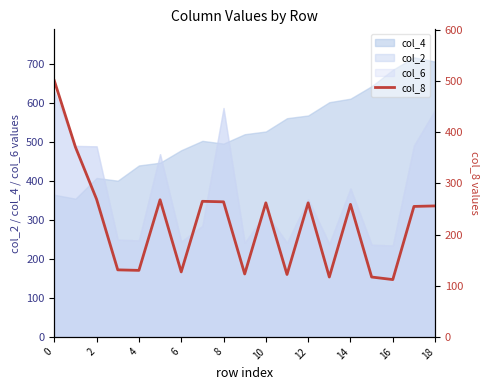

Reading left to right, what are all the values shown in this chart?

501	371	269	131	130	268	127	265	264	123	262	122	262	117	259	117	112	255	256